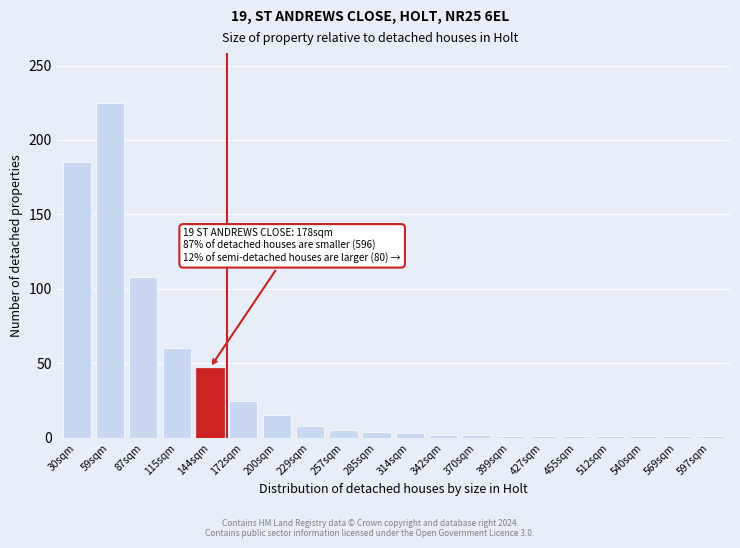

Where is the data nearest to the value 113?

87sqm